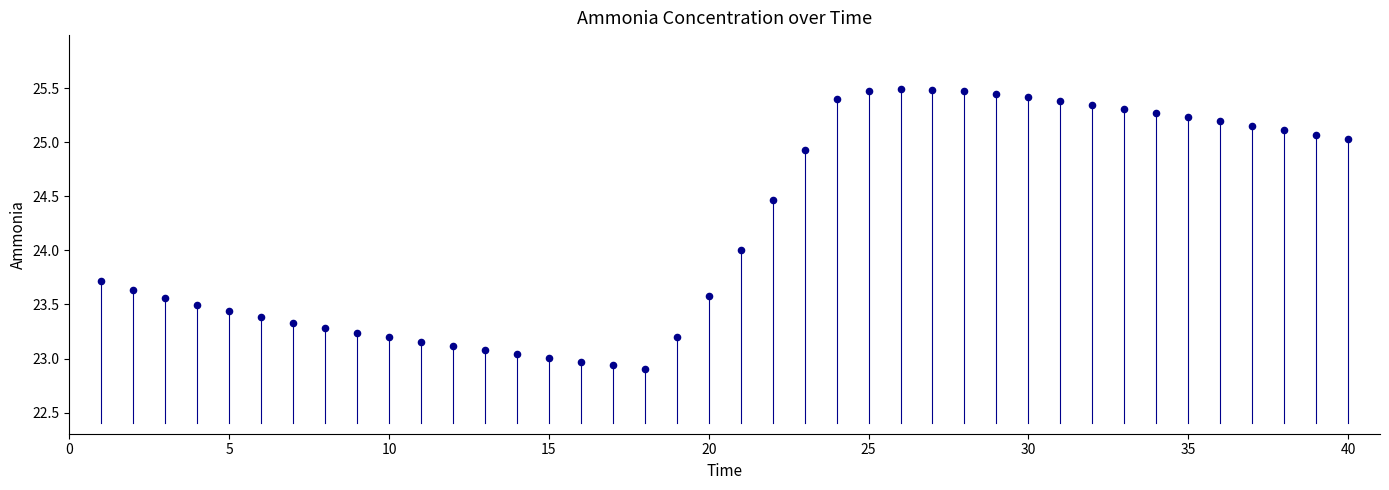

What is the range of Y values (max minus min)?

2.6